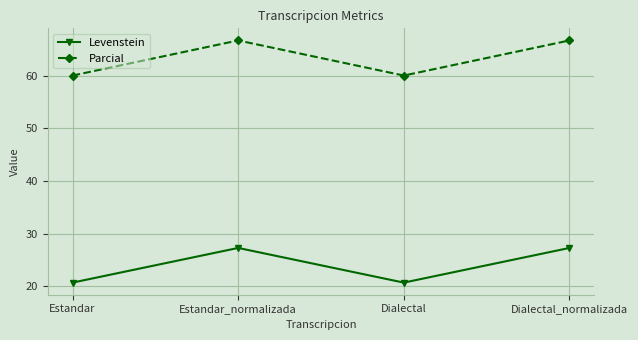

Is it true that Levenstein equals 20.7 at Dialectal?

True